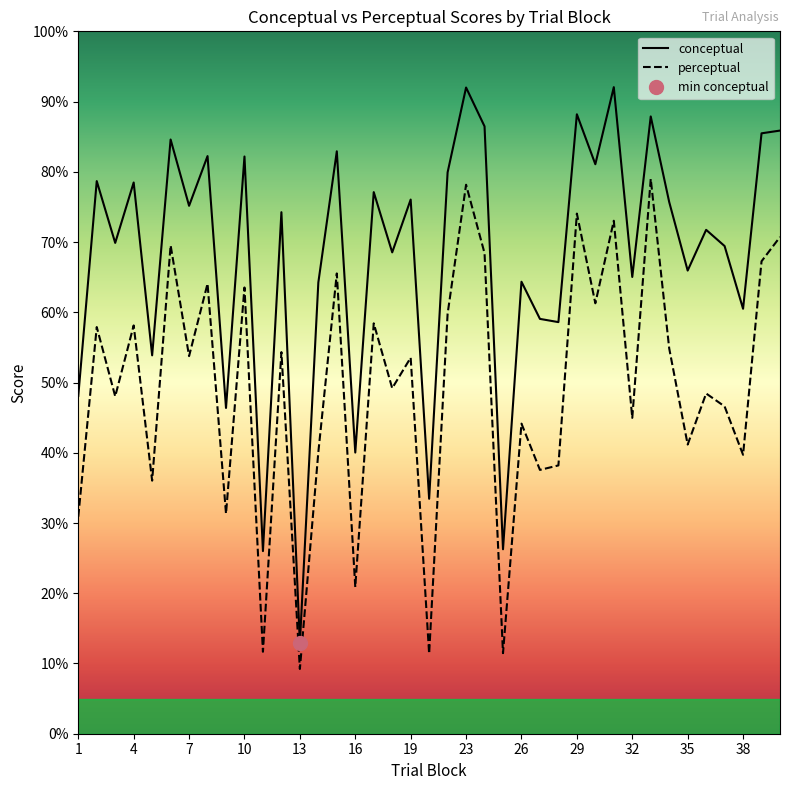

What is the lowest value of the conceptual series?

12.9